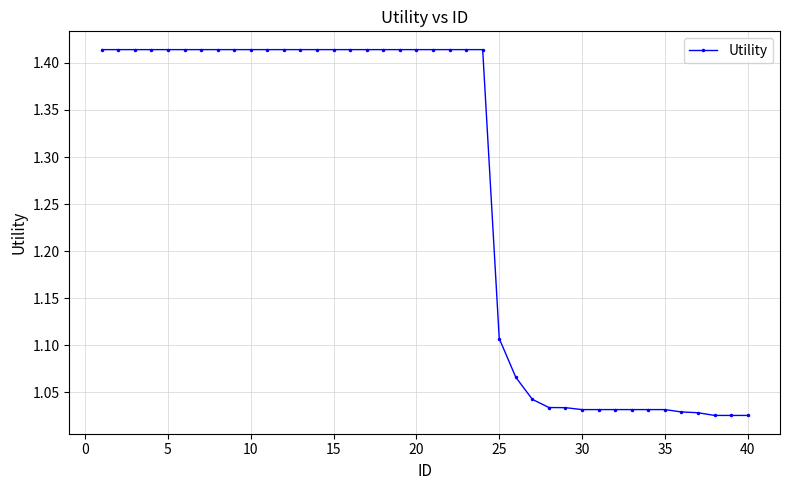

What is the sum of all values?

50.5